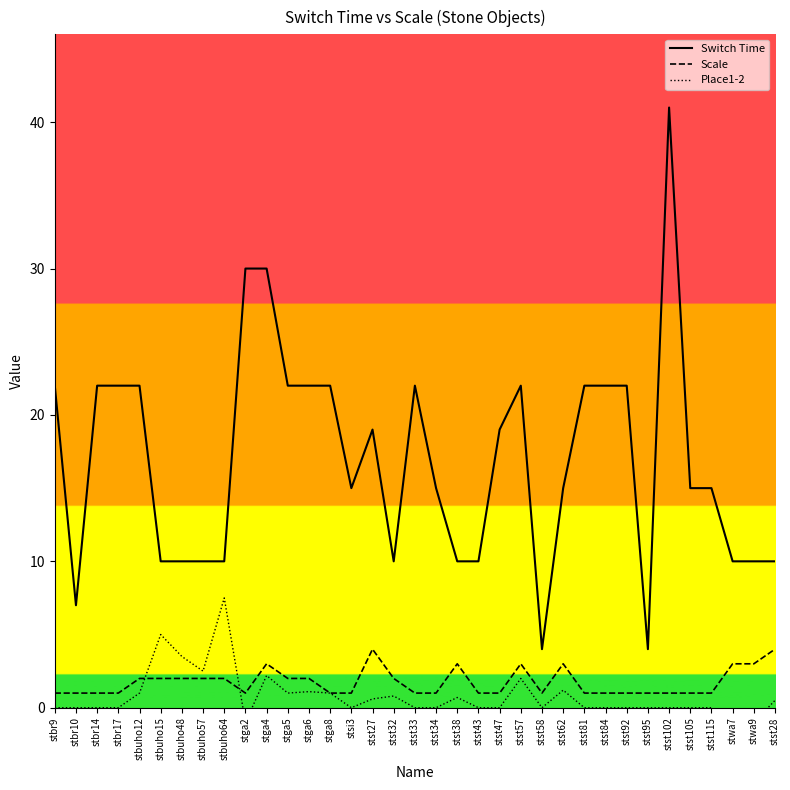

What is the difference between the highest and lowest values at stbuho57?

8.0